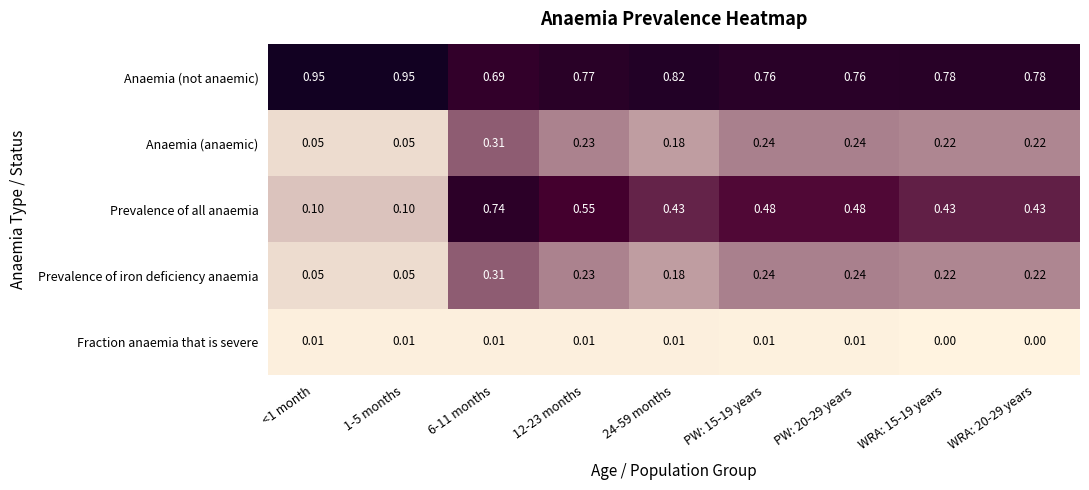

Which series changed the most between <1 month and 6-11 months?

Prevalence of all anaemia